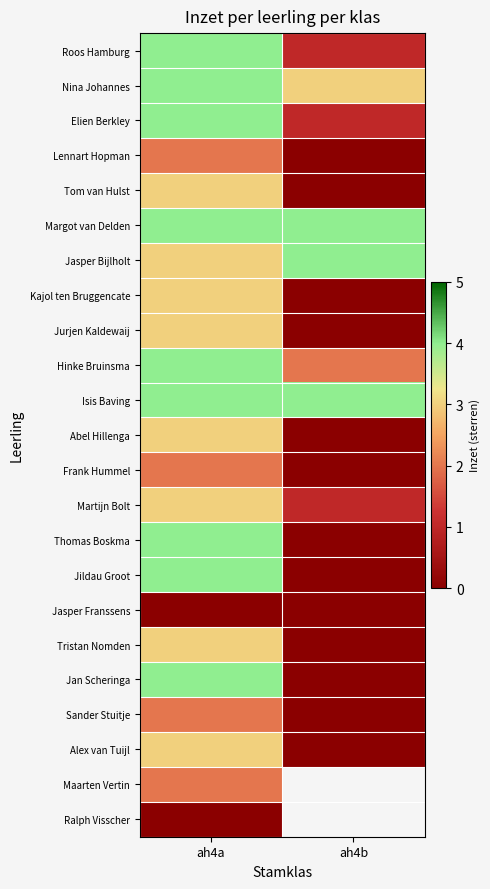

The value of Isis Baving at ah4a is 2.4. True or false?

False